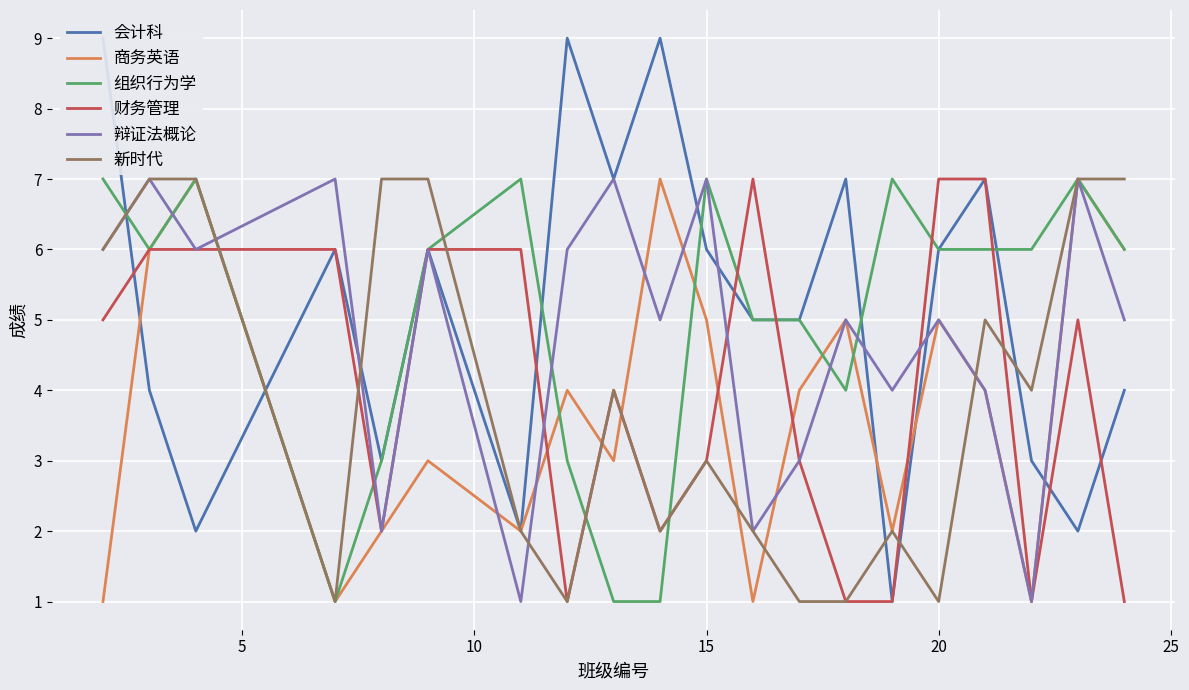

Reading left to right, what are all the values shown in this chart?

会计科: 9	4	2	6	3	6	2	9	7	9	6	5	5	7	1	6	7	3	2	4
商务英语: 1	6	7	1	2	3	2	4	3	7	5	1	4	5	2	5	4	1	7	6
组织行为学: 7	6	7	1	3	6	7	3	1	1	7	5	5	4	7	6	6	6	7	6
财务管理: 5	6	6	6	2	6	6	1	4	2	3	7	3	1	1	7	7	1	5	1
辩证法概论: 6	7	6	7	2	6	1	6	7	5	7	2	3	5	4	5	4	1	7	5
新时代: 6	7	7	1	7	7	2	1	4	2	3	2	1	1	2	1	5	4	7	7